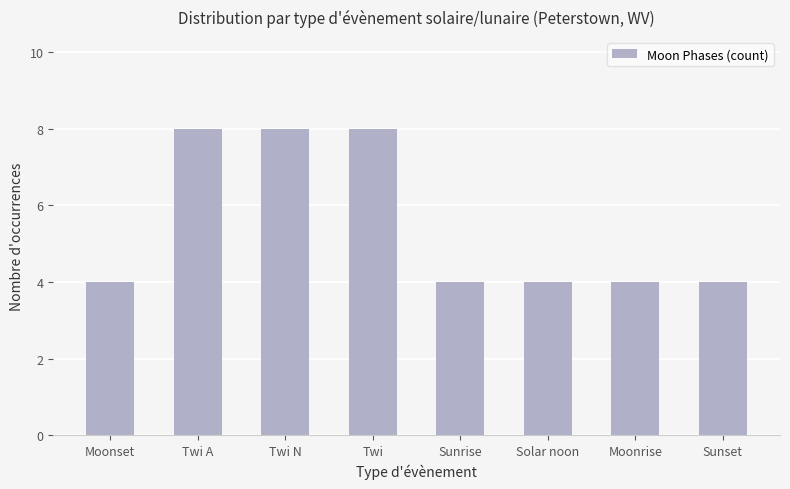

What value does the data have at Sunset?

4